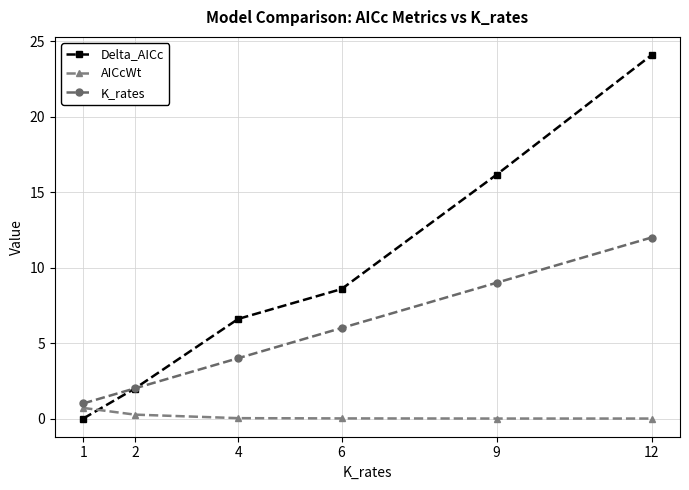

Where does the Delta_AICc series first go above 8?

6